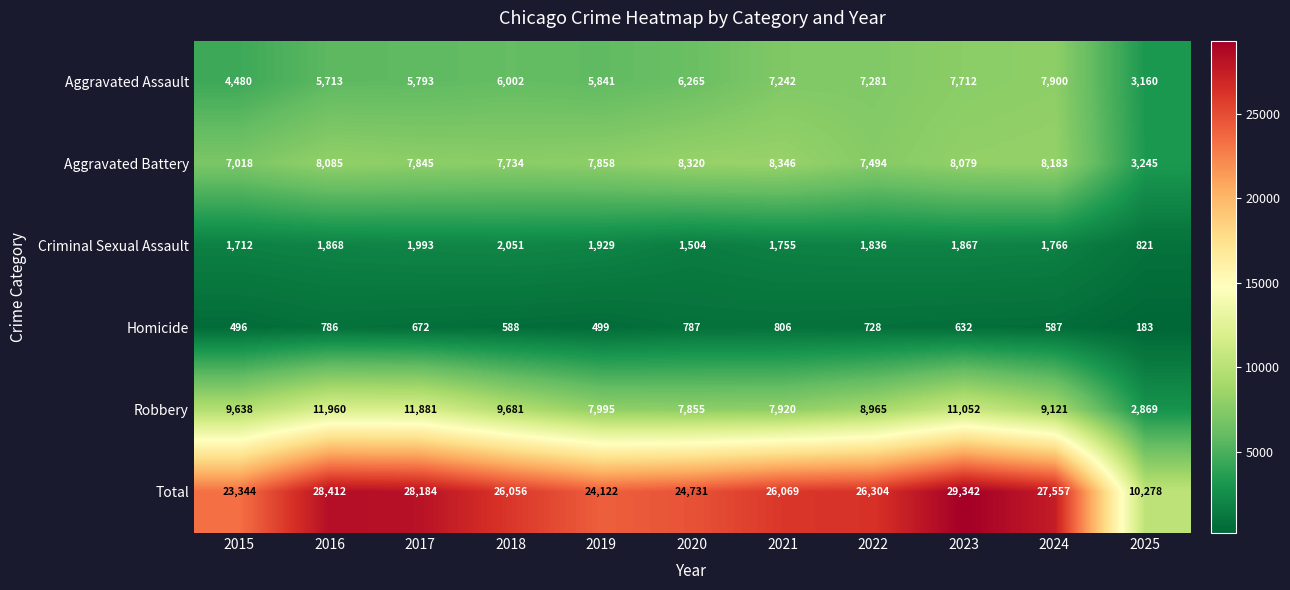

At which label does Criminal Sexual Assault first exceed 1836?

2016